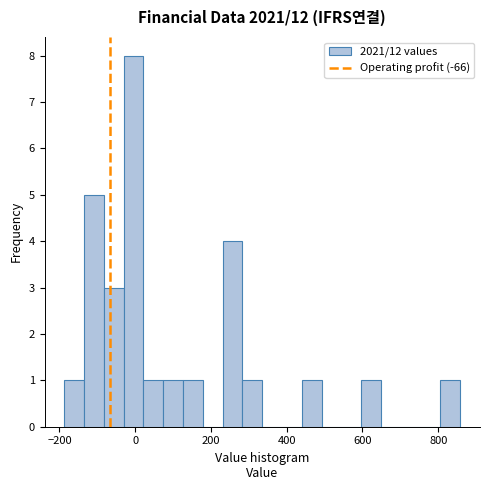

Read against the x-axis, roughly where is the centre of the tallest bar?

0